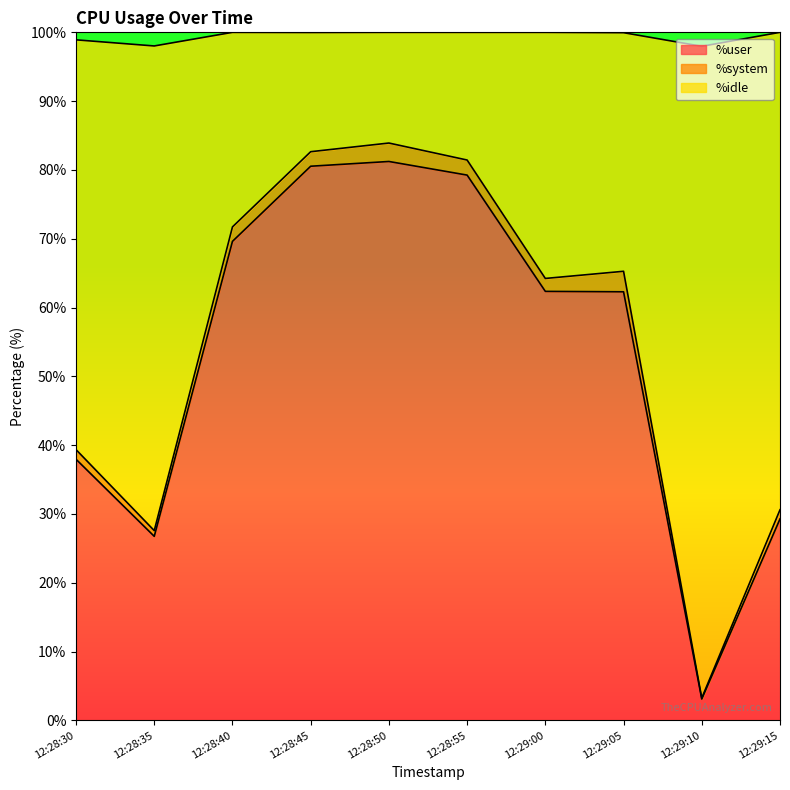

Which series has the largest range (max minus min)?

%idle